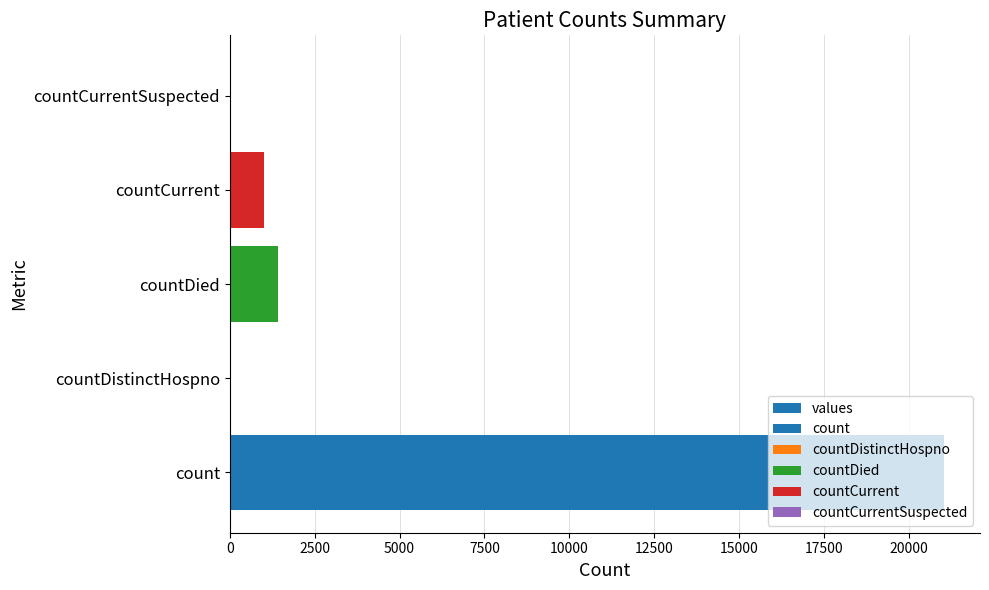

How many values exceed 1006?

2